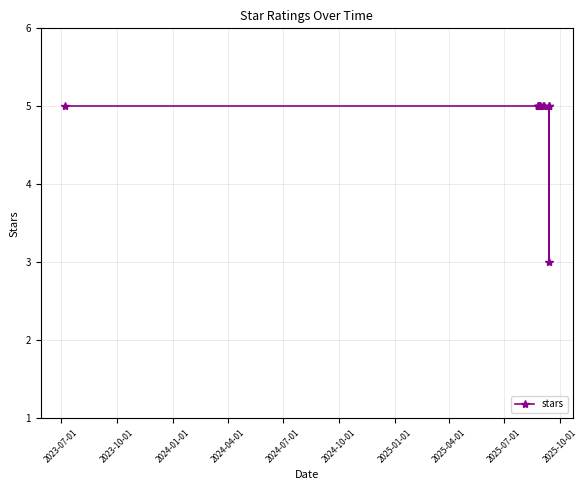

True or false: the data has more than 0 interior local peaks.

False